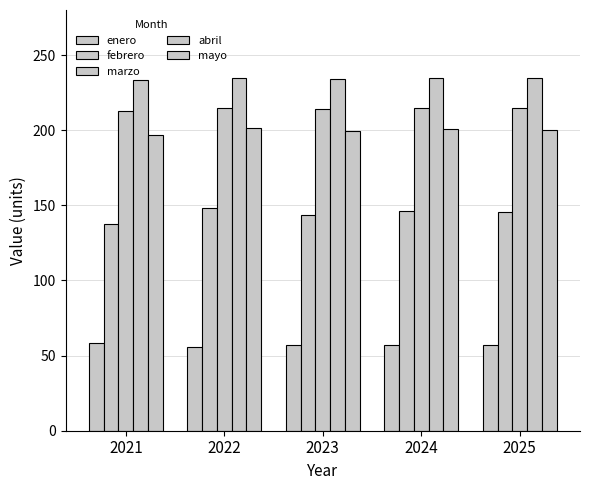

Which series changed the most between 2024 and 2025?

febrero